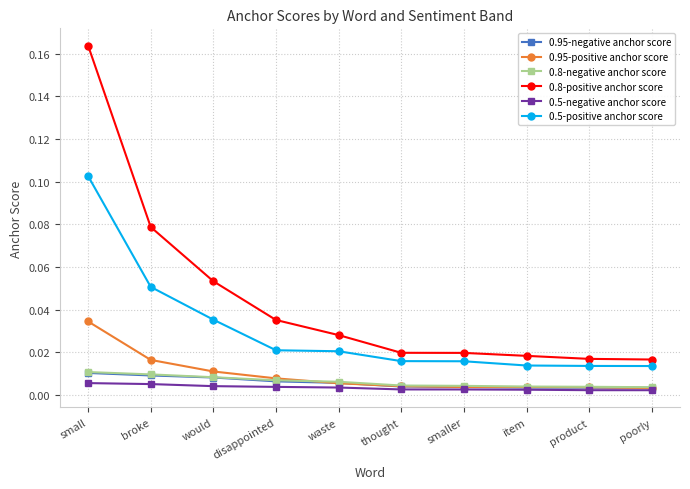

Which series has the largest total across all categories?

0.8-positive anchor score